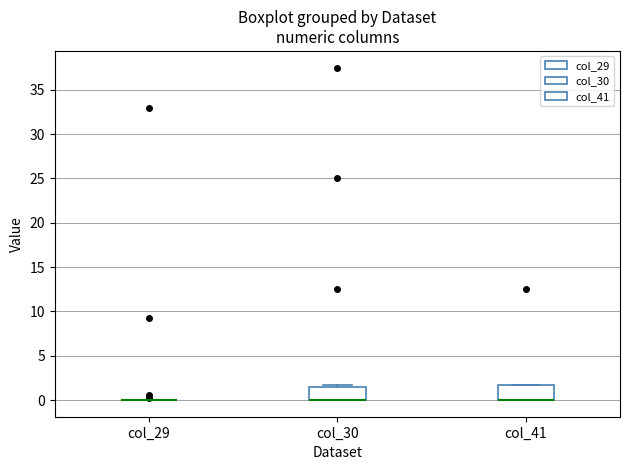

Reading left to right, read every box against the y-axis: the position of its median line, the range the box covers, and the ends of its whiskers. The values are not printed on the chart, so give them approximately, as read against the axis.

col_29: box collapsed to a line at 0.0, whiskers 0.0 to 0.0
col_30: median 0.0 (drawn on the box's lower edge), box 0.0 to 1.5, whiskers 0.0 to 2.0
col_41: median 0.0 (drawn on the box's lower edge), box 0.0 to 1.5, whiskers 0.0 to 2.0